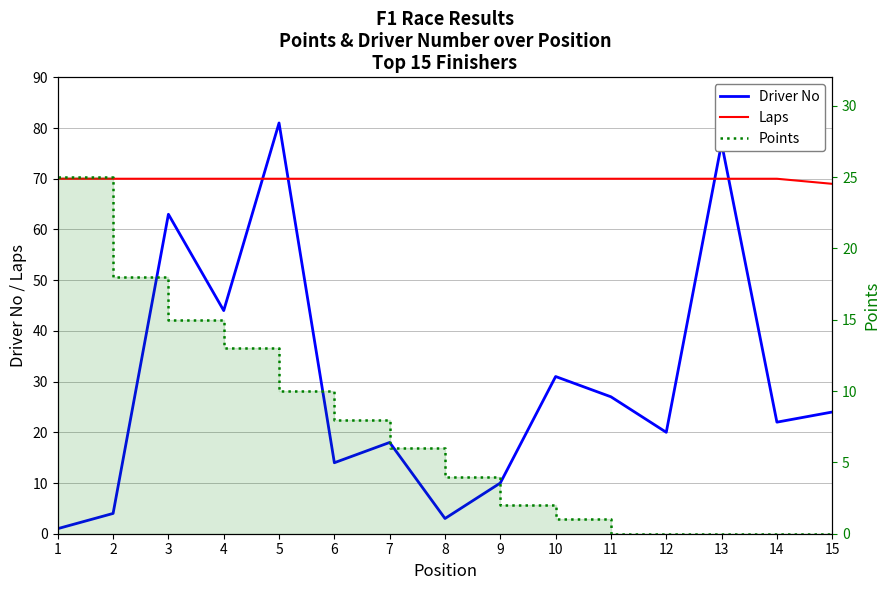

Reading left to right, what are all the values shown in this chart?

Driver No: 1	4	63	44	81	14	18	3	10	31	27	20	77	22	24
Laps: 70	70	70	70	70	70	70	70	70	70	70	70	70	70	69
Points: 25	18	15	13	10	8	6	4	2	1	0	0	0	0	0